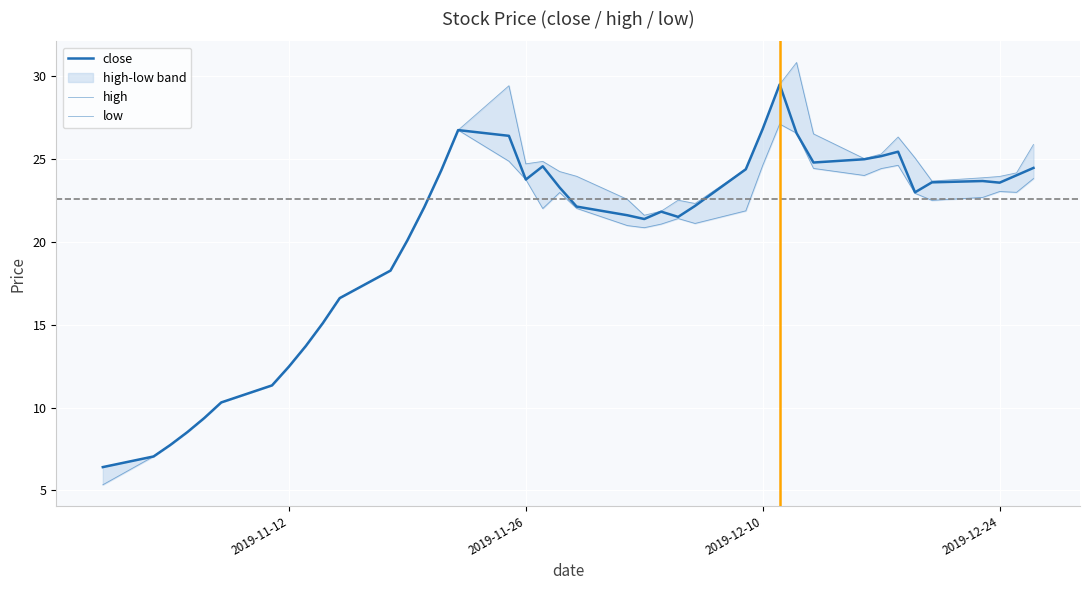

How many interior local valleys does the high series have?

5